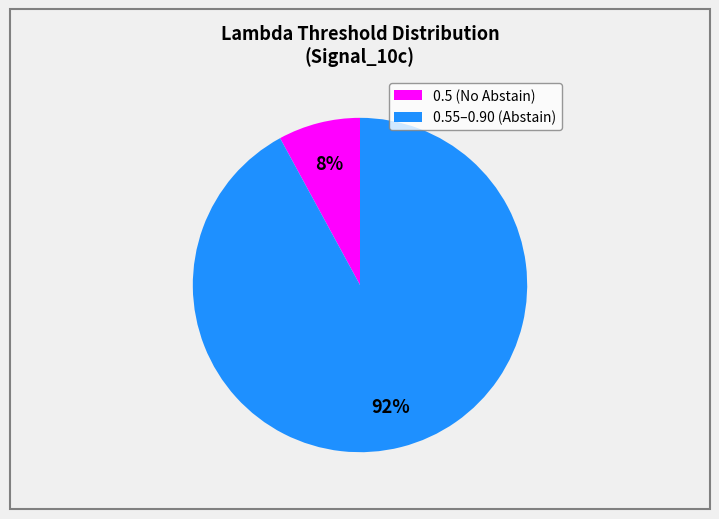

To the nearest percent, what is the difference between the 0.5 (No Abstain) and 0.55–0.90 (Abstain) slice percentages?

84%